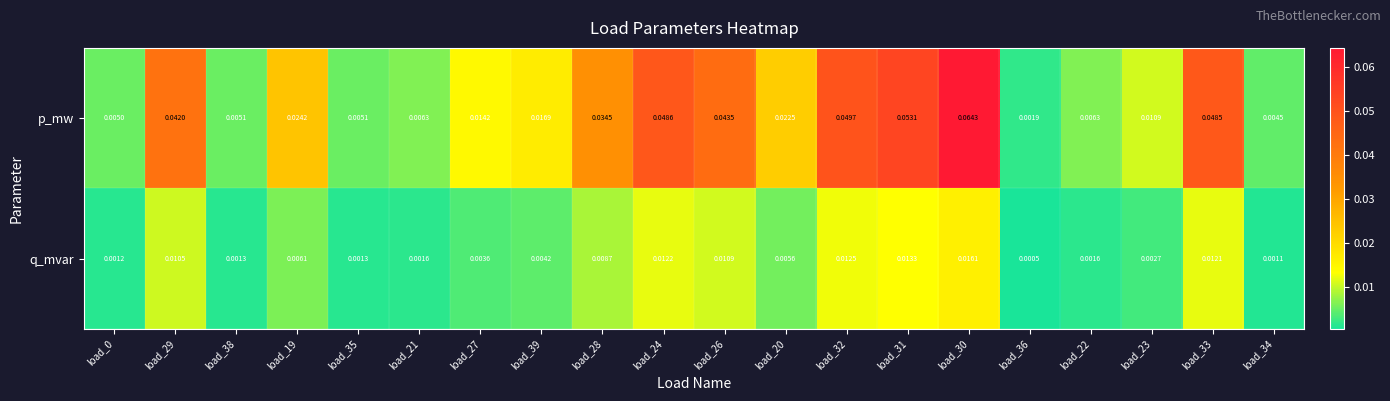

Which series has the largest total across all categories?

p_mw